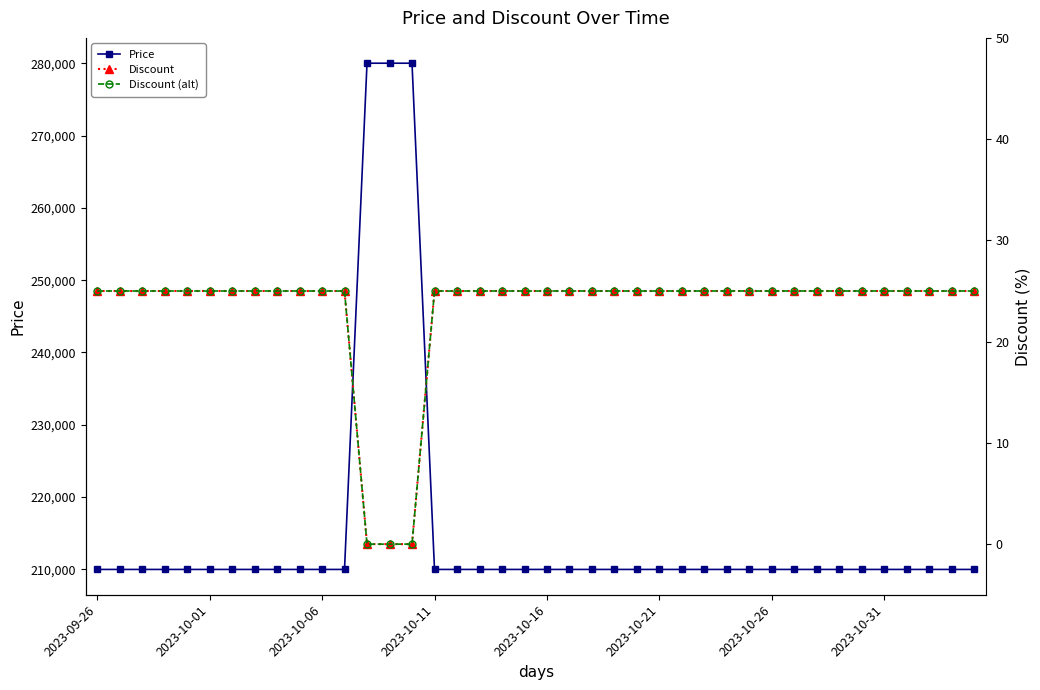

What are all the series names shown in the legend?

Price, Discount, Discount (alt)